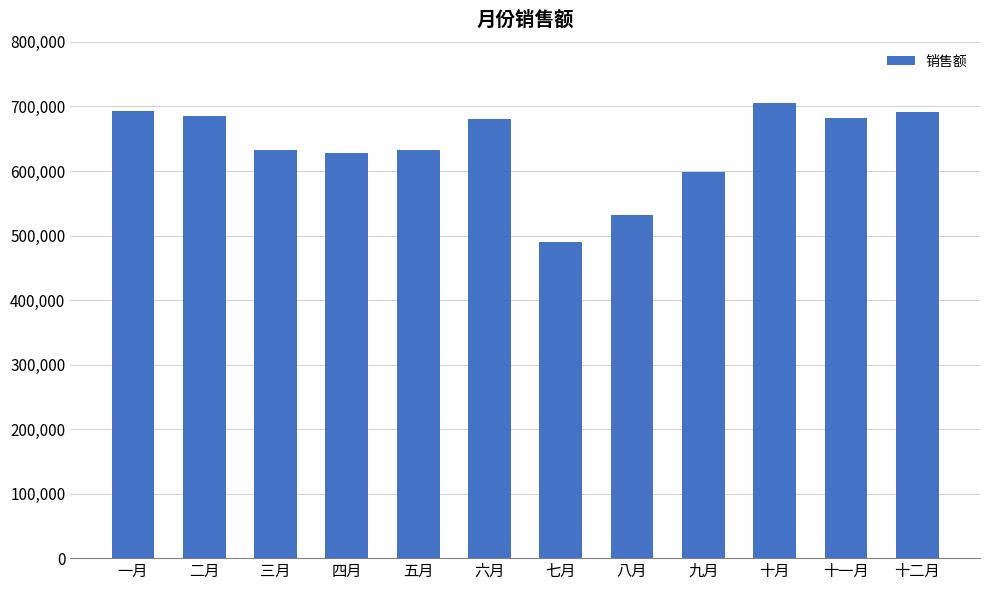

What is the minimum value shown in the chart?

490183